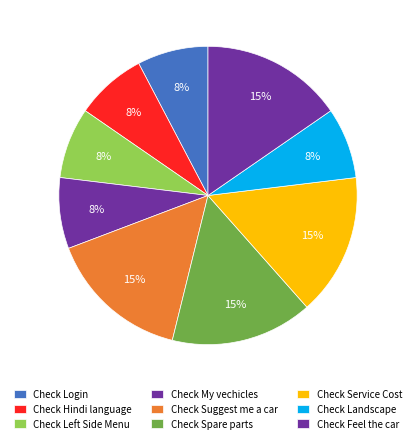

Which slice is the largest?

Check Suggest me a car